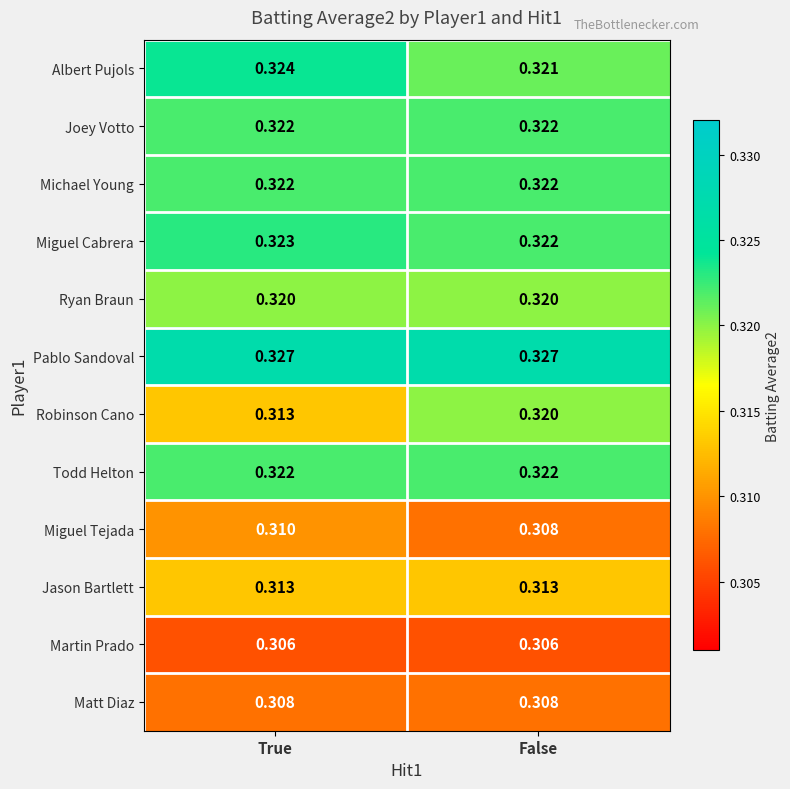

Which category has the highest value in the Robinson Cano series?

False